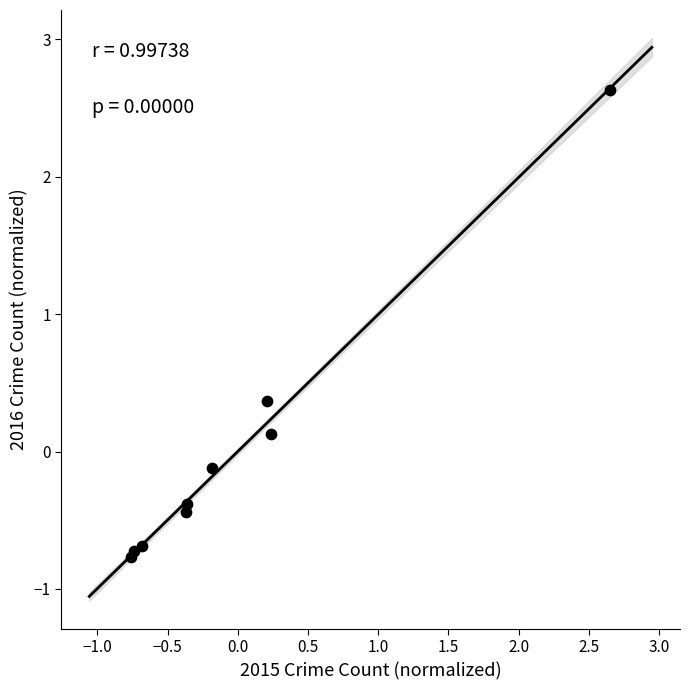

What is the range of X values (max minus min)?

3.4